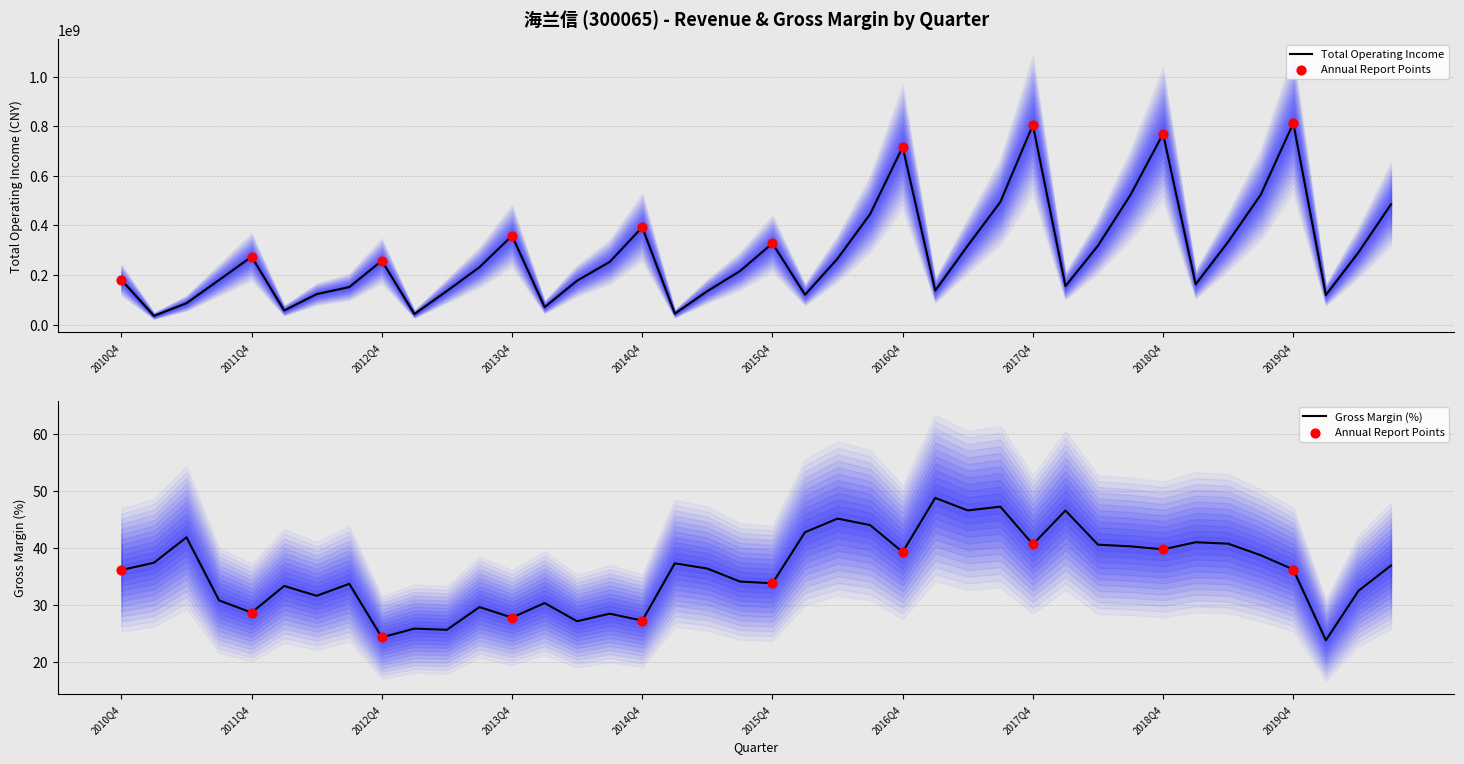

Which series has the widest spread of Y values?

TOTAL_OPERATE_INCOME